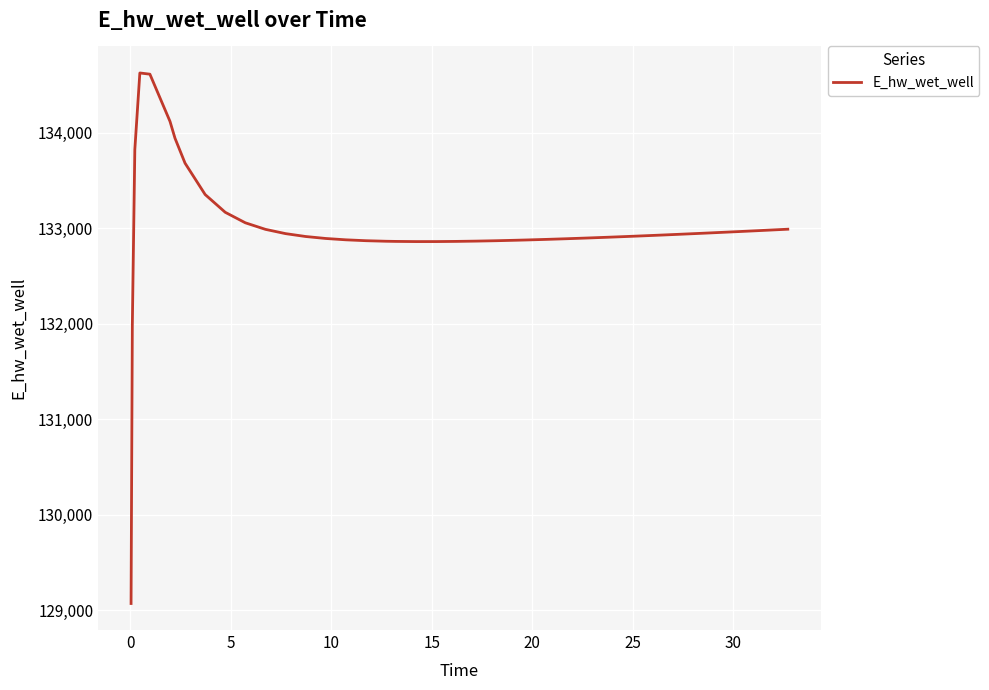

What is the minimum value shown in the chart?

129070.3